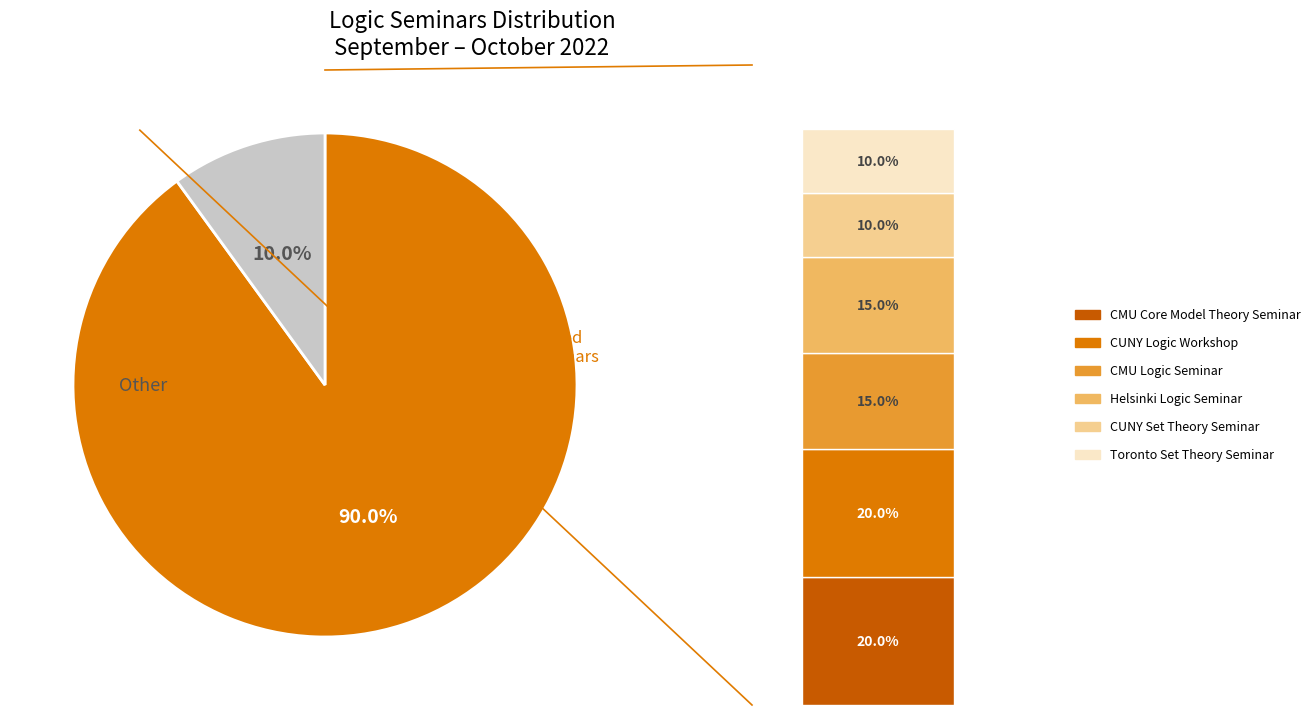

To the nearest percent, what is the difference between the CMU Core Model Theory Seminar and Toronto Set Theory Seminar slice percentages?

10%